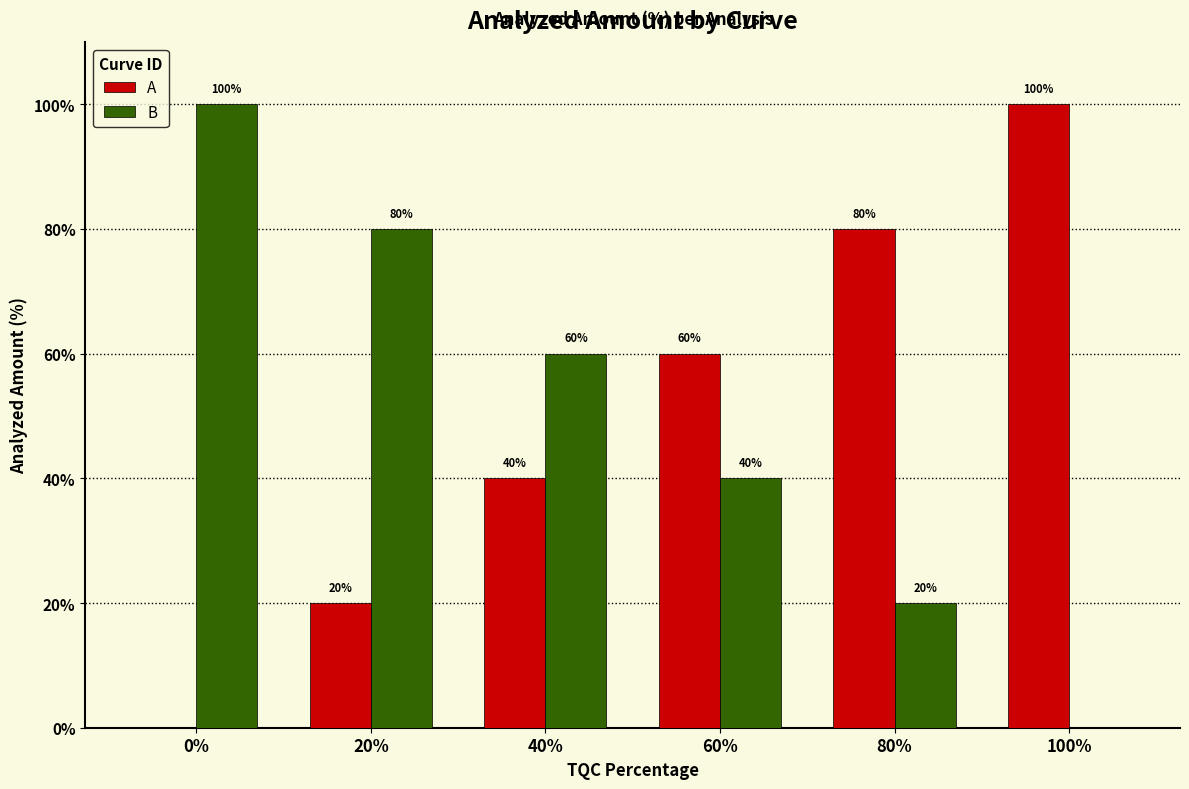

What are all the series names shown in the legend?

A, B